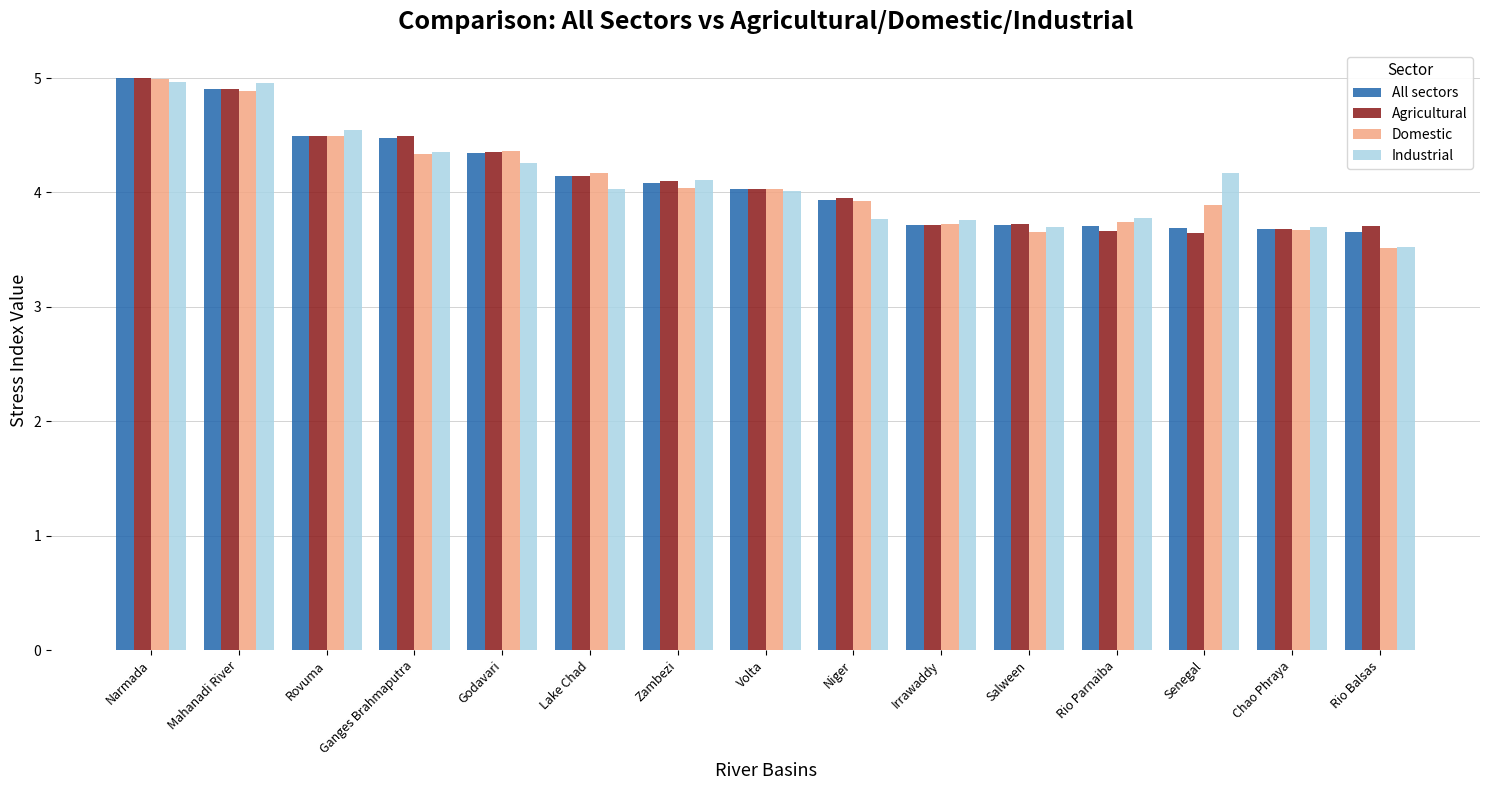

How many series are shown in this chart?

4